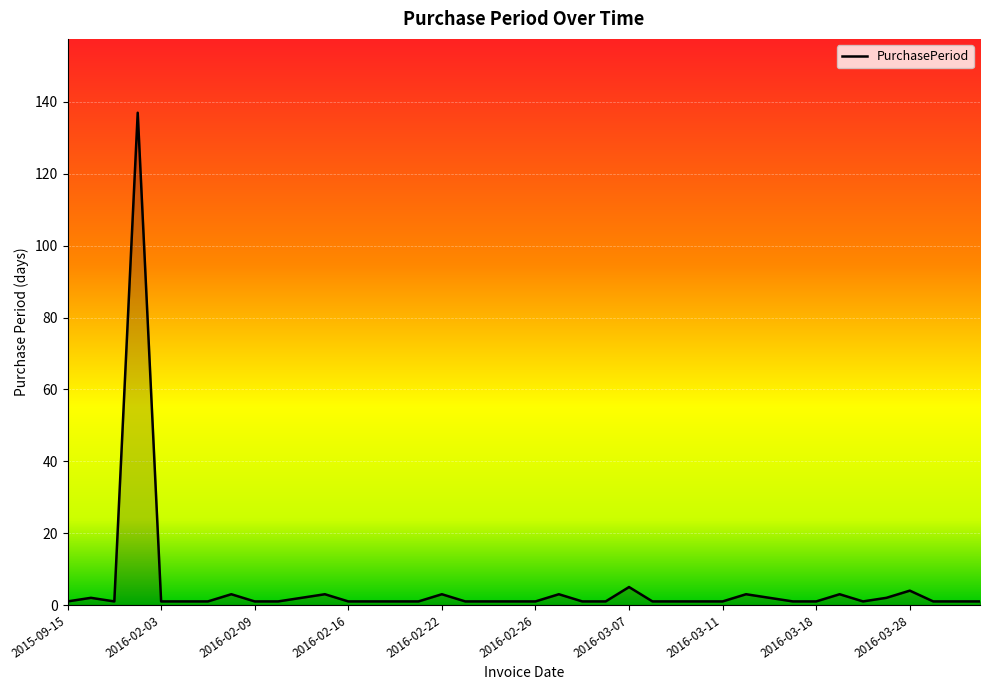

Count the number of categories in the chart.

40